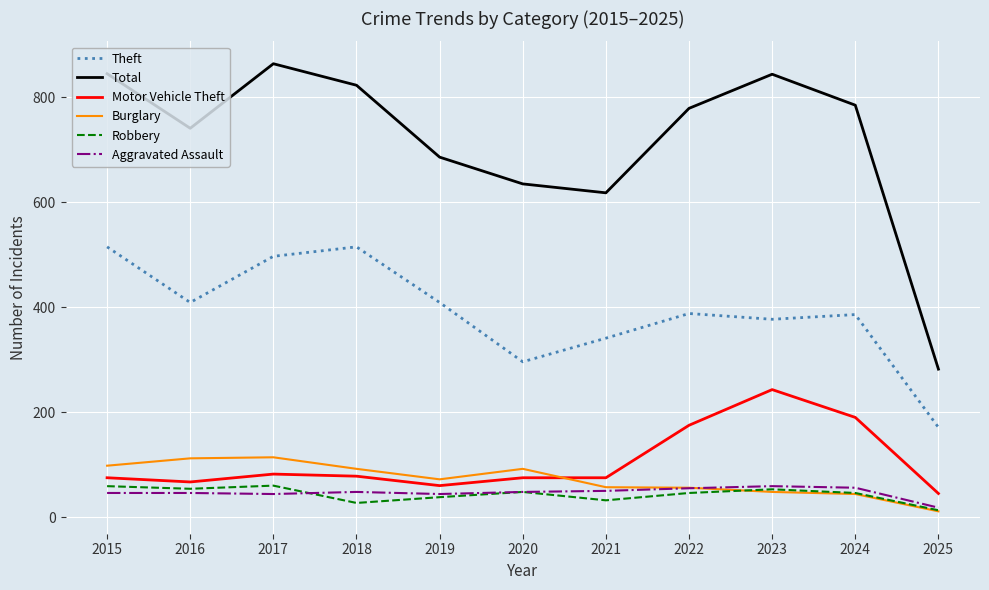

How many lines are shown in the chart?

6